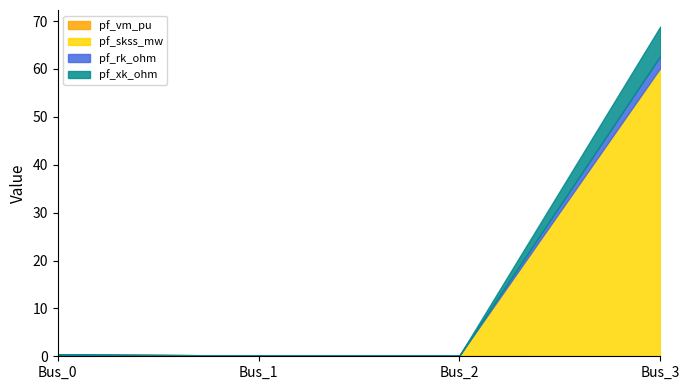

Rank the categories by pf_vm_pu value from highest to lowest.

Bus_0, Bus_2, Bus_1, Bus_3